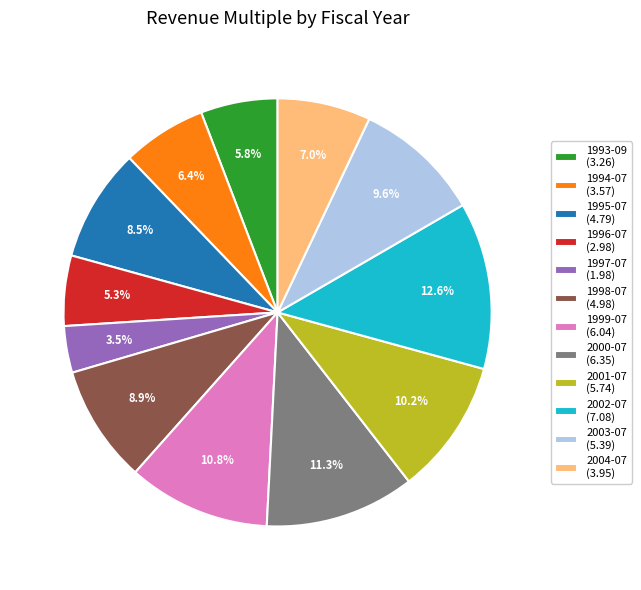

What percentage is NOT represented by 2001-07?

89.8%